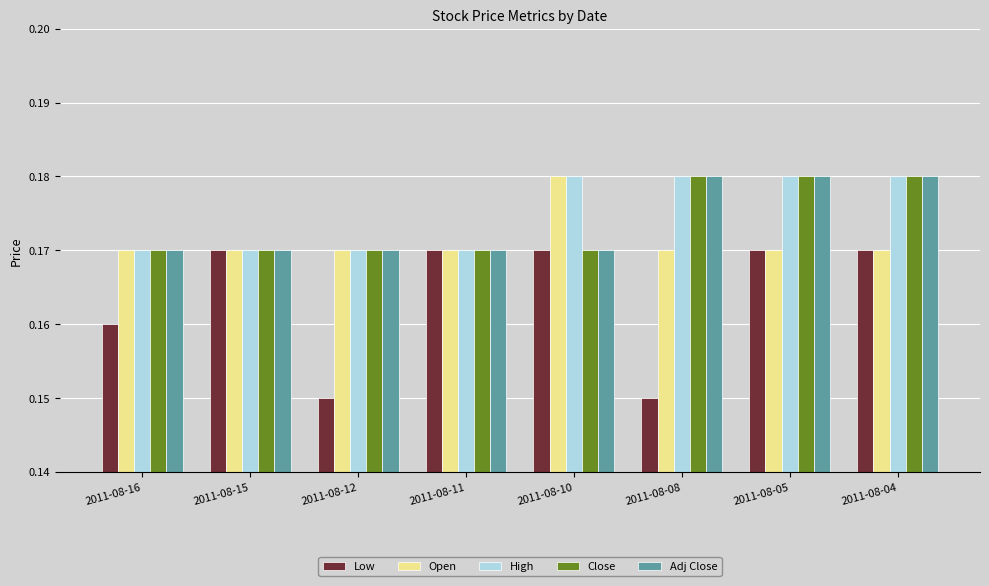

What is the sum of the Open values at 2011-08-12 and 2011-08-16?

0.3